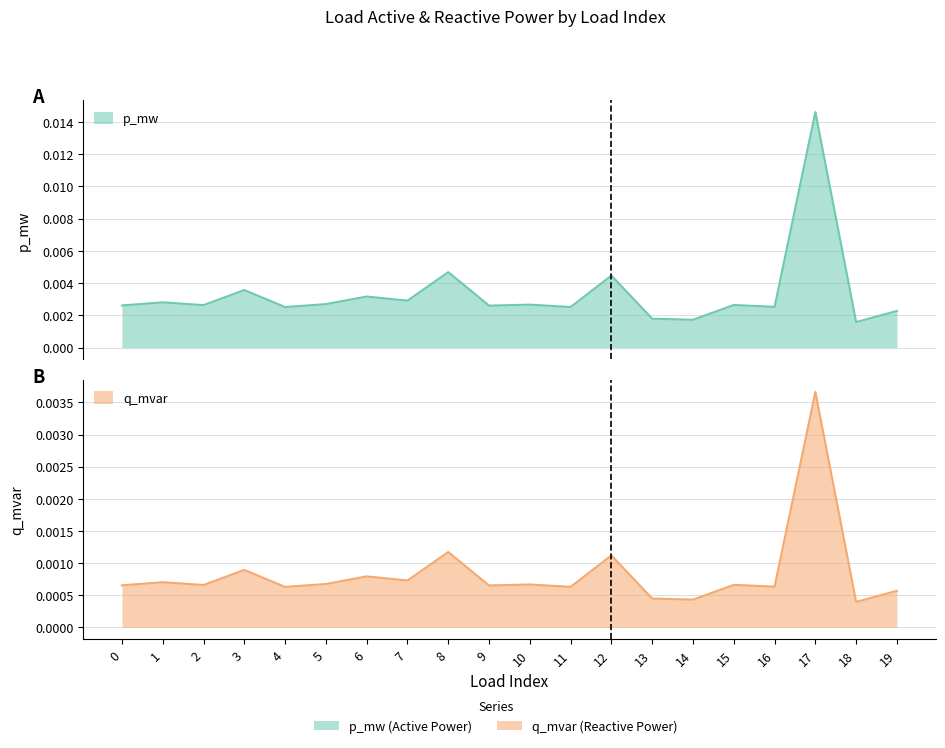

Rank the series at 11 from highest to lowest value.

p_mw, q_mvar